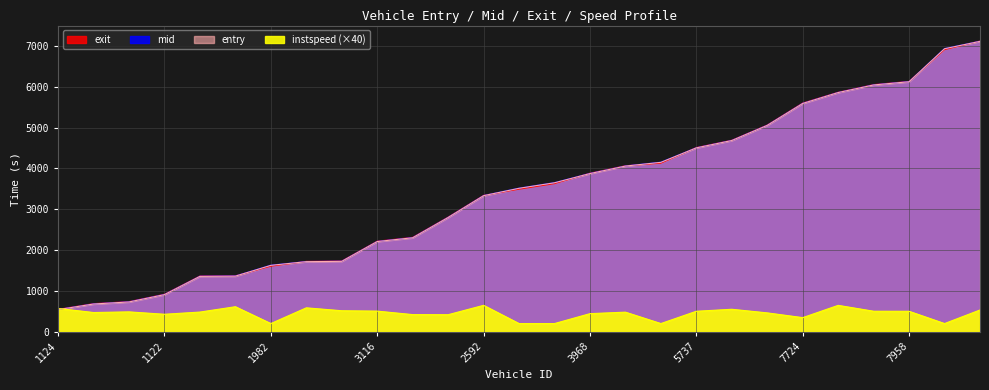

The entry series shows 5858.9 at 6848. True or false?

True